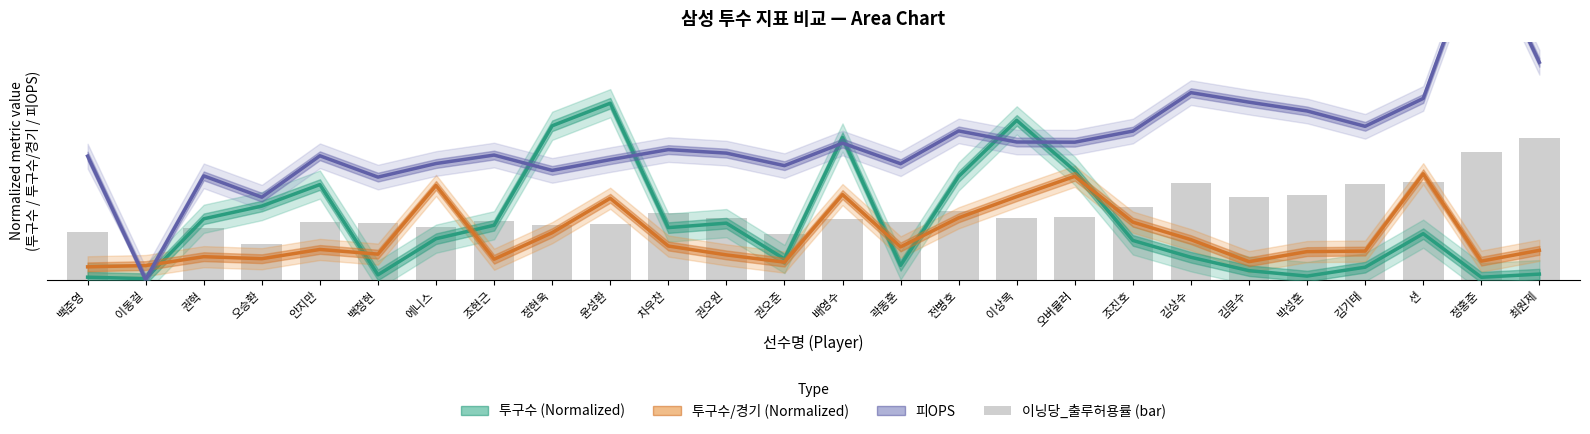

Reading left to right, list all the values displayed in this chart.

백준영=0.3	이동걸=0.0	권혁=0.3	오승환=0.2	안지만=0.3	백정현=0.3	에니스=0.3	조현근=0.3	정현욱=0.3	윤성환=0.3	차우찬=0.4	권오원=0.4	권오준=0.3	배영수=0.3	곽동훈=0.3	전병호=0.4	이상목=0.3	오버뮬러=0.4	조진호=0.4	김상수=0.5	김문수=0.5	박성훈=0.5	김기태=0.5	션=0.6	정홍준=0.7	최원제=0.8